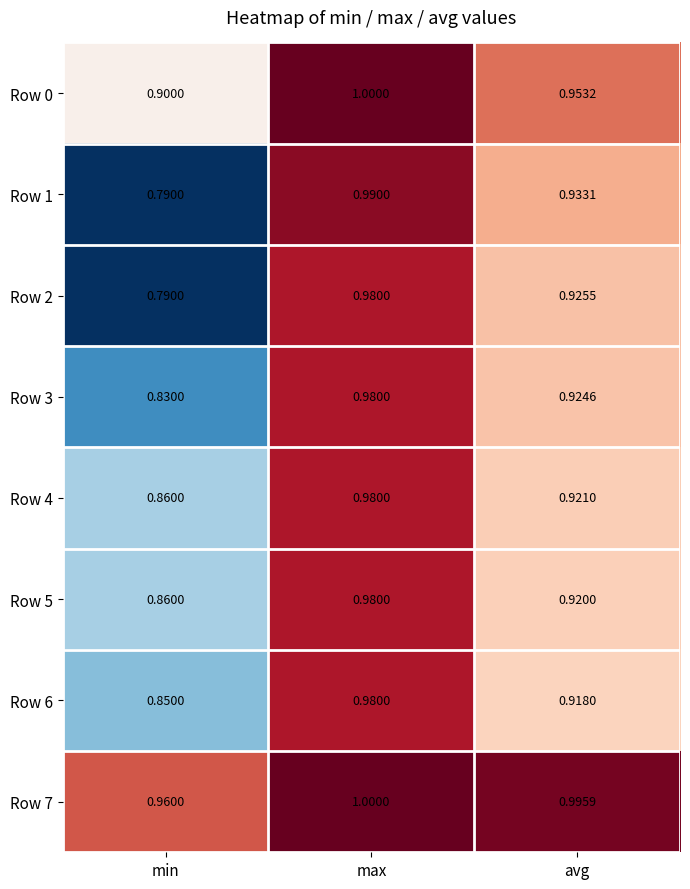

List the labels in order of Row 7 value, smallest first.

min, avg, max